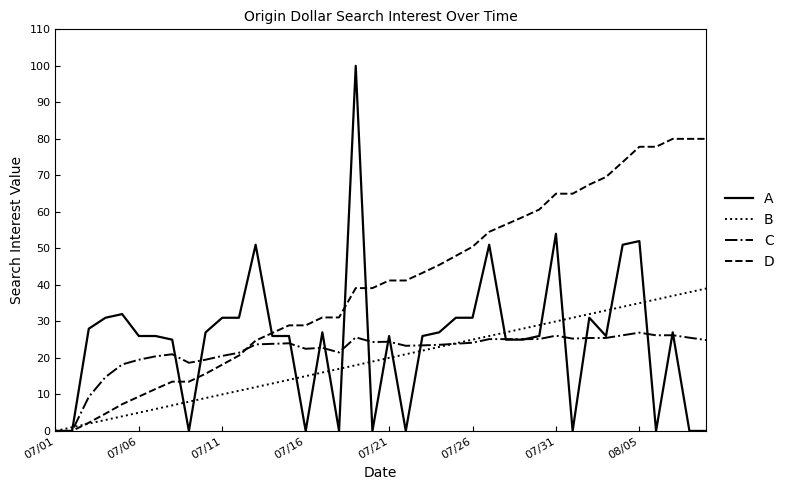

What is the maximum value shown in the chart?

100.0